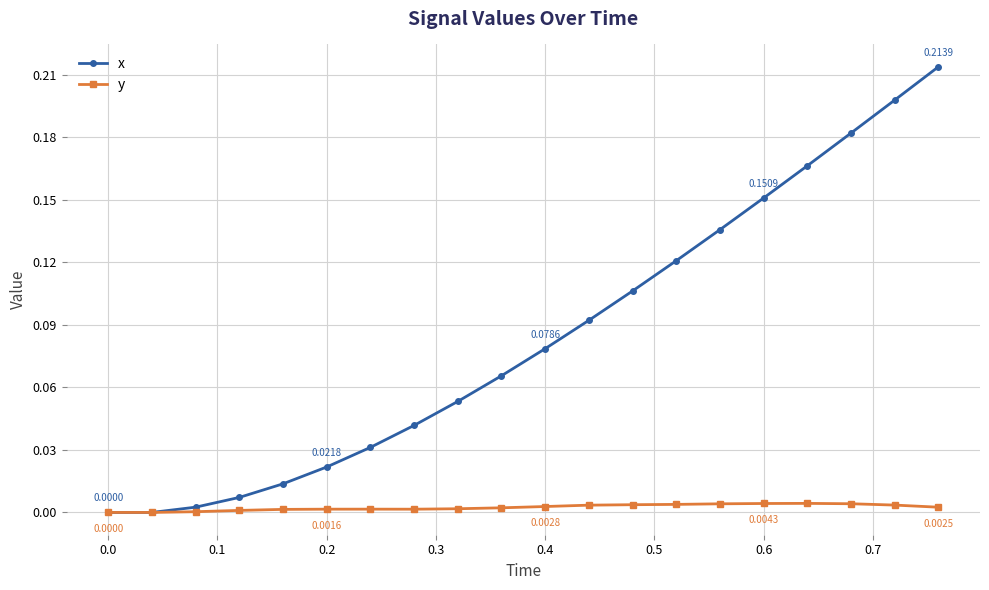

Which series has the widest spread of values?

x